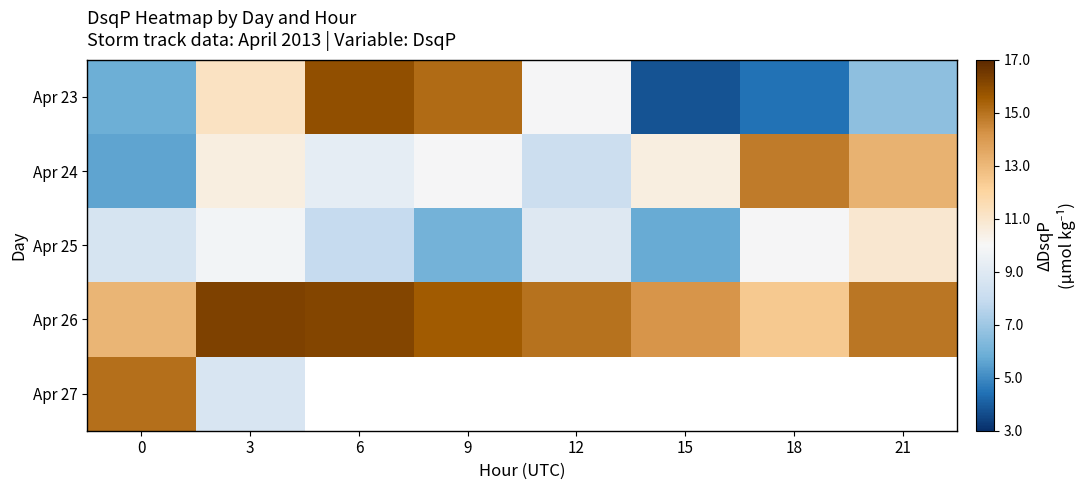

Which series has the largest range (max minus min)?

Apr 23